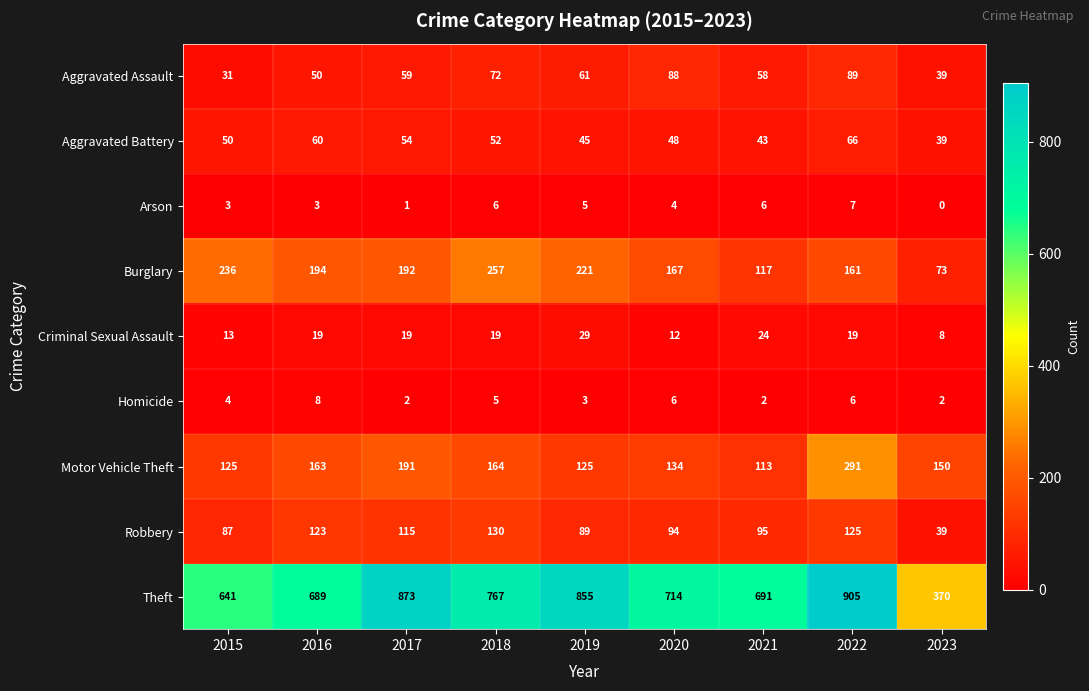

At which category is the sum across all series the highest?

2022